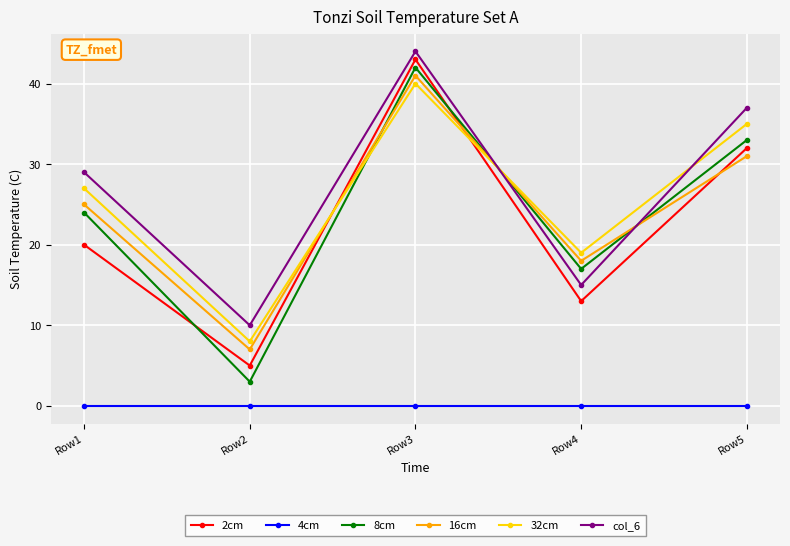

What is the average value of the 8cm series?

24